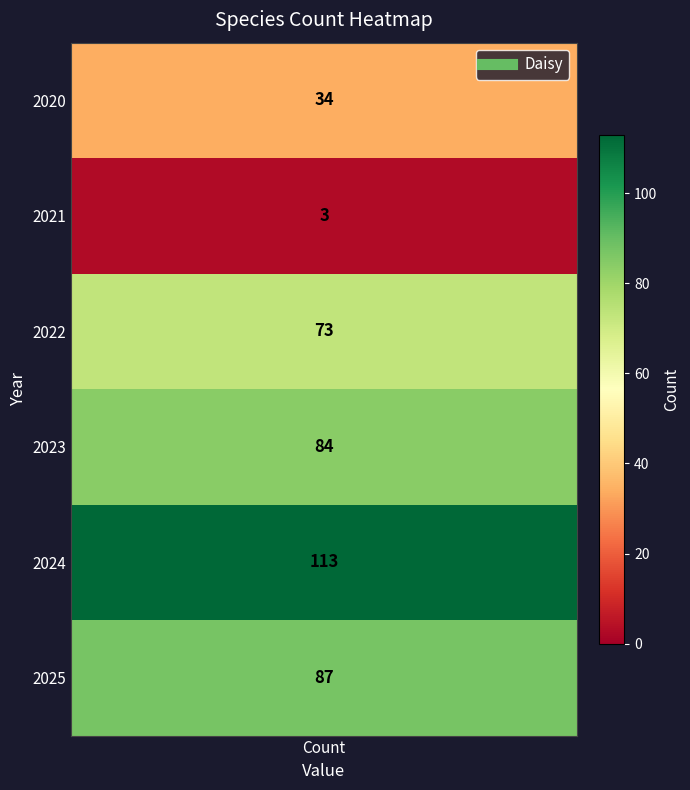

What is the greatest value displayed?

113